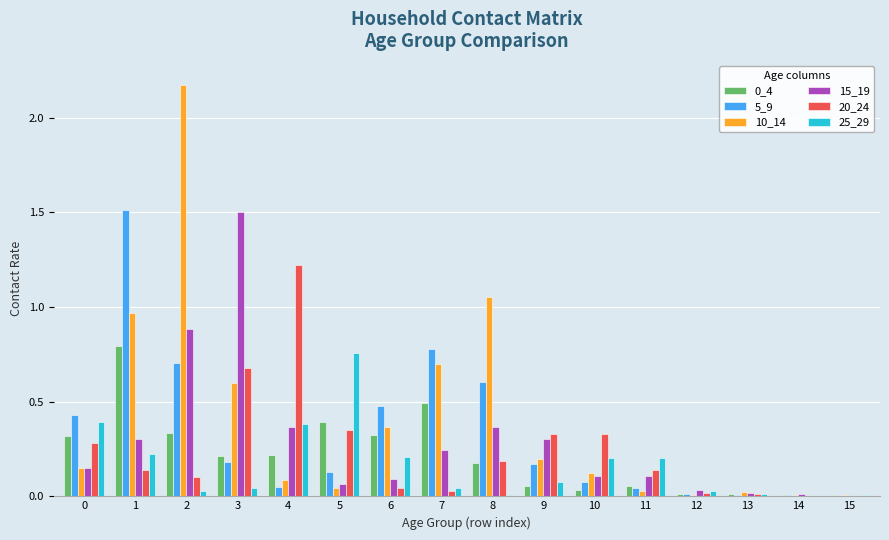

Is the value of 10_14 at 1 greater than the value of 0_4 at 5?

Yes